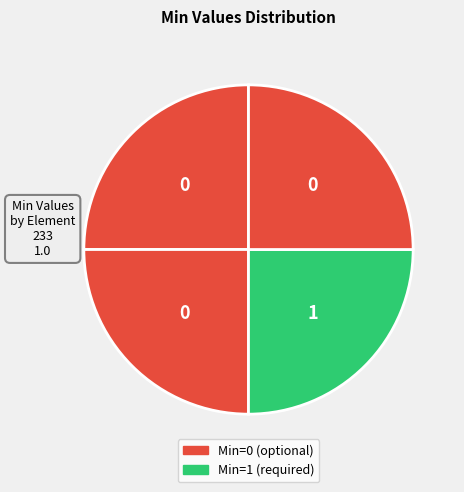

How many slices are in this pie chart?

4